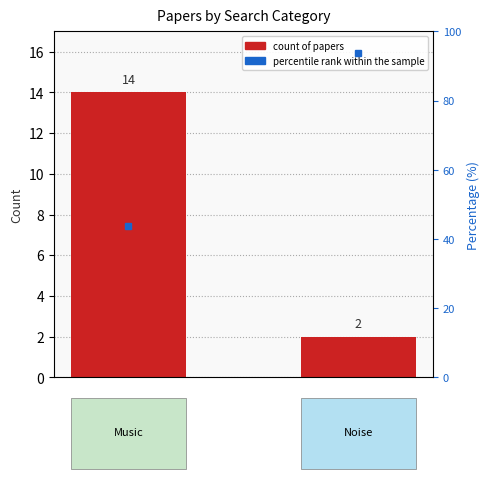

What position from the right is Noise?

1